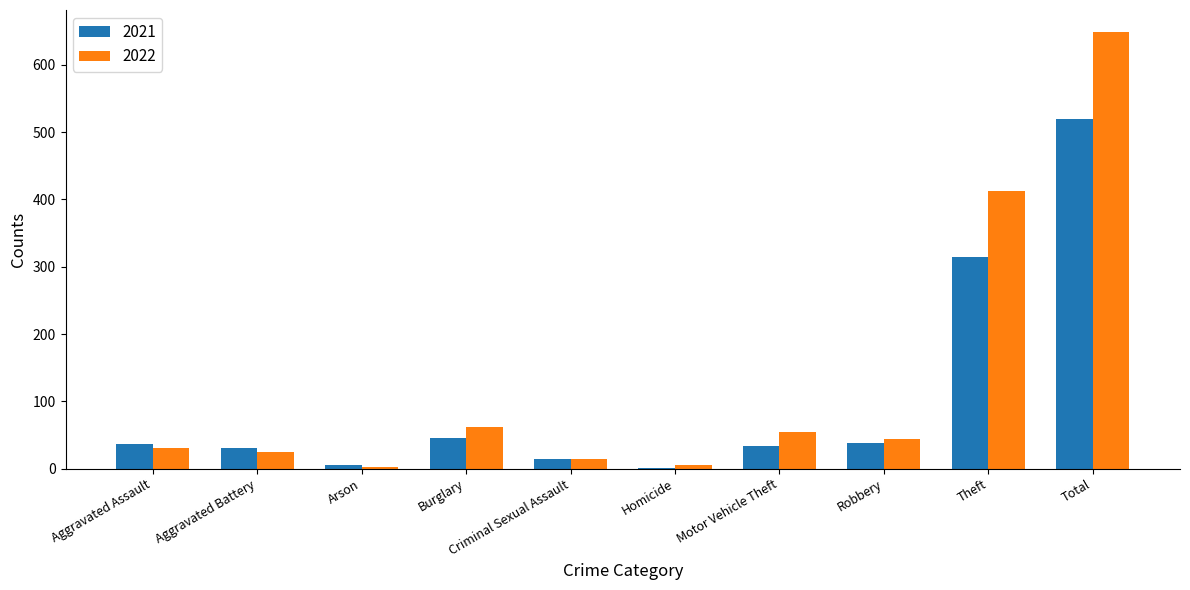

What is the sum of the 2022 values at Aggravated Battery and Burglary?

86